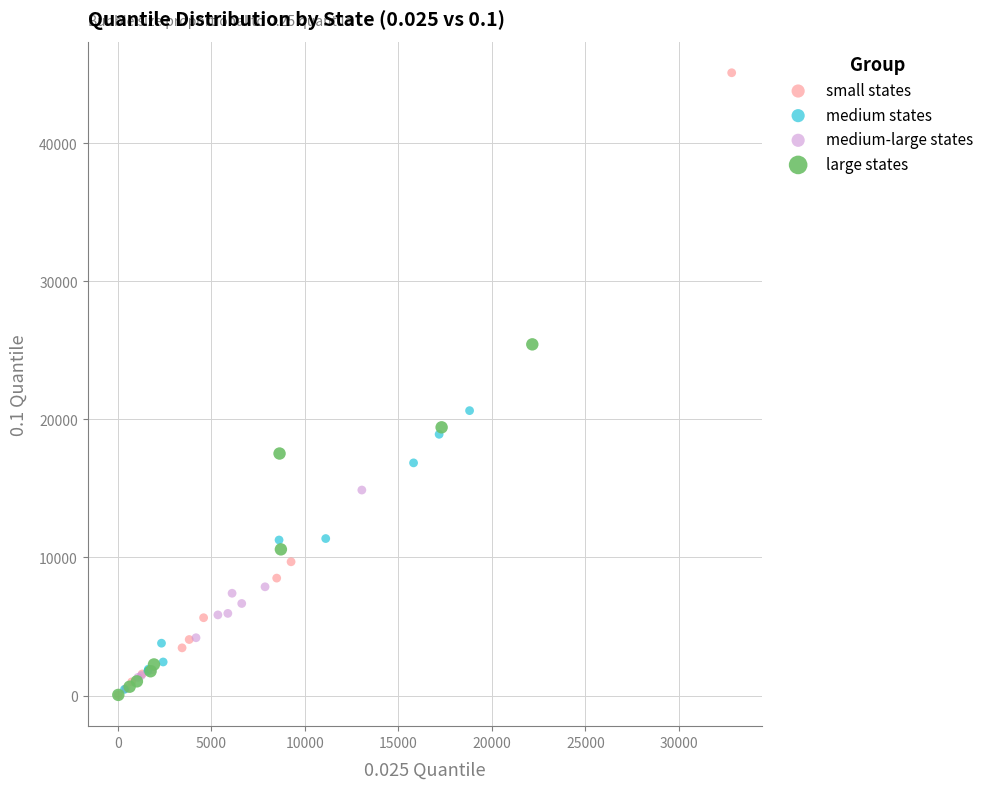

What are all the series names shown in the legend?

small states, medium states, medium-large states, large states